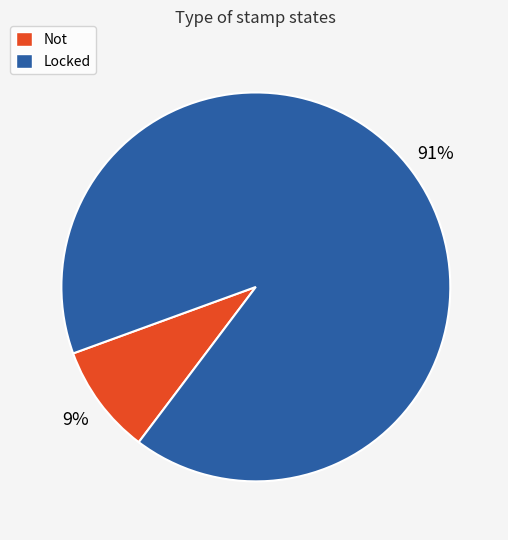

Rank the categories by value from highest to lowest.

Locked, Not